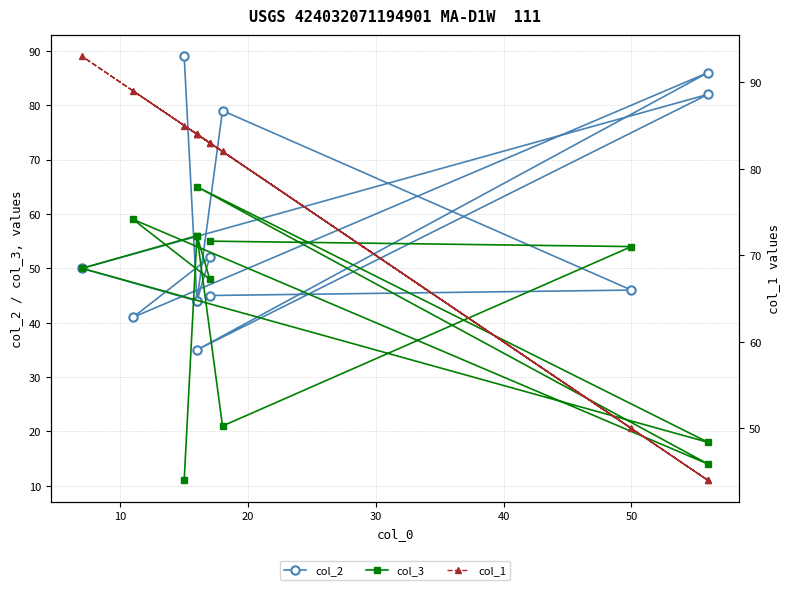

List the series in order of their overall mean, highest first.

col_1, col_2, col_3